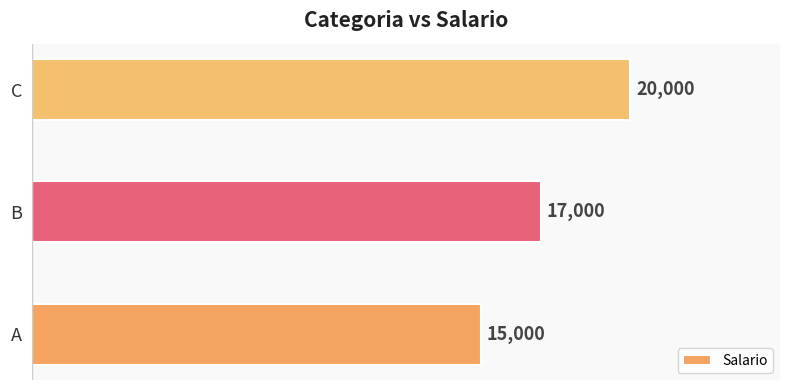

Reading top to bottom, what are all the values shown in this chart?

C=20000	B=17000	A=15000